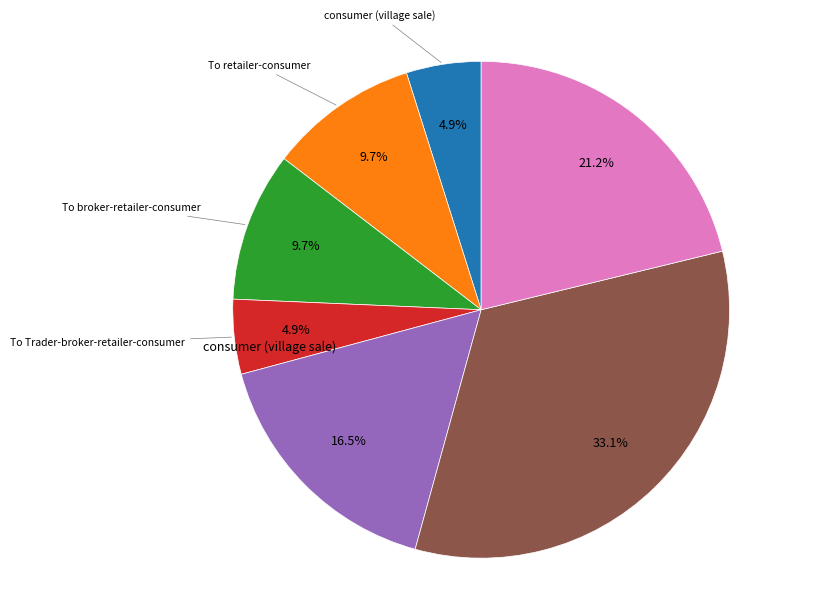

Is there any slice that represents more than half of the pie?

No